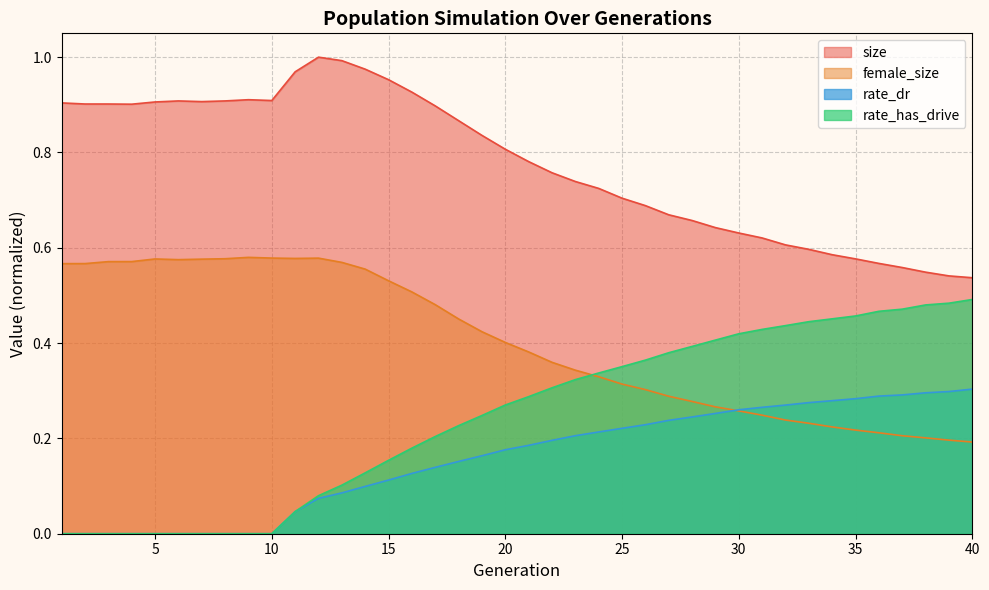

The value of rate_dr at 31 is 0.3. True or false?

True